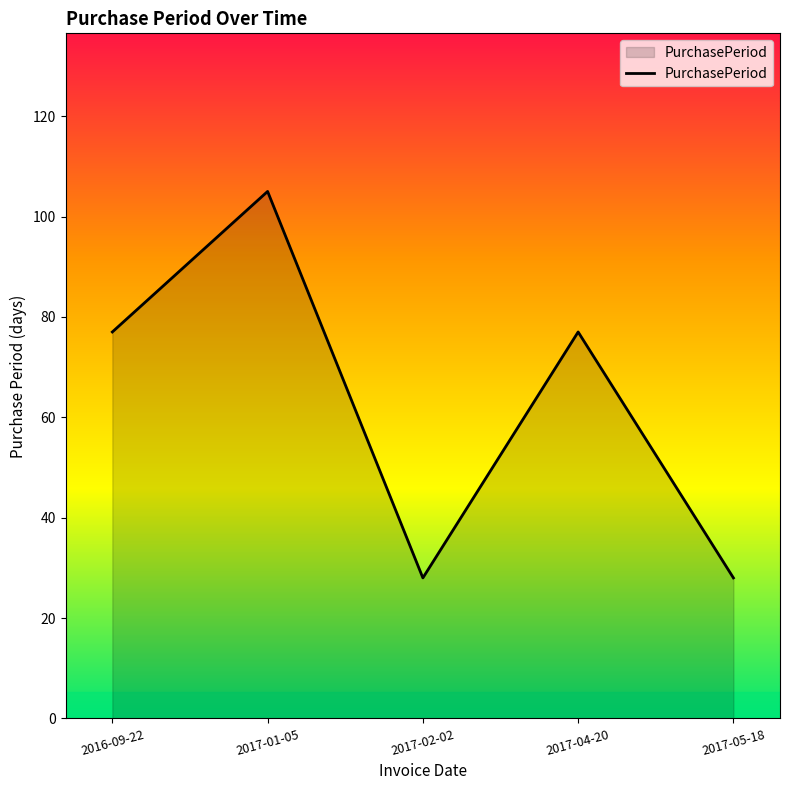

What is the difference between the second highest and minimum values?

49